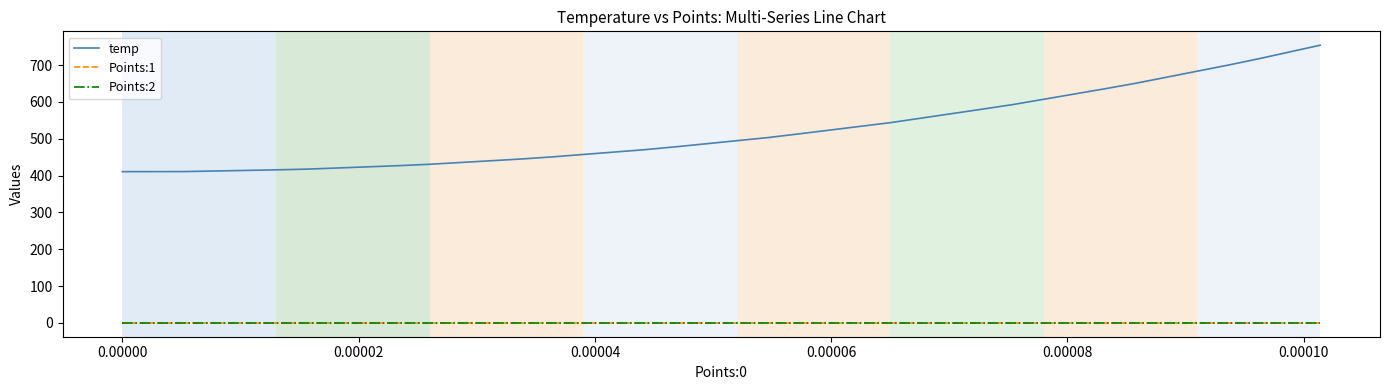

True or false: Points:1 and temp cross at least once.

False